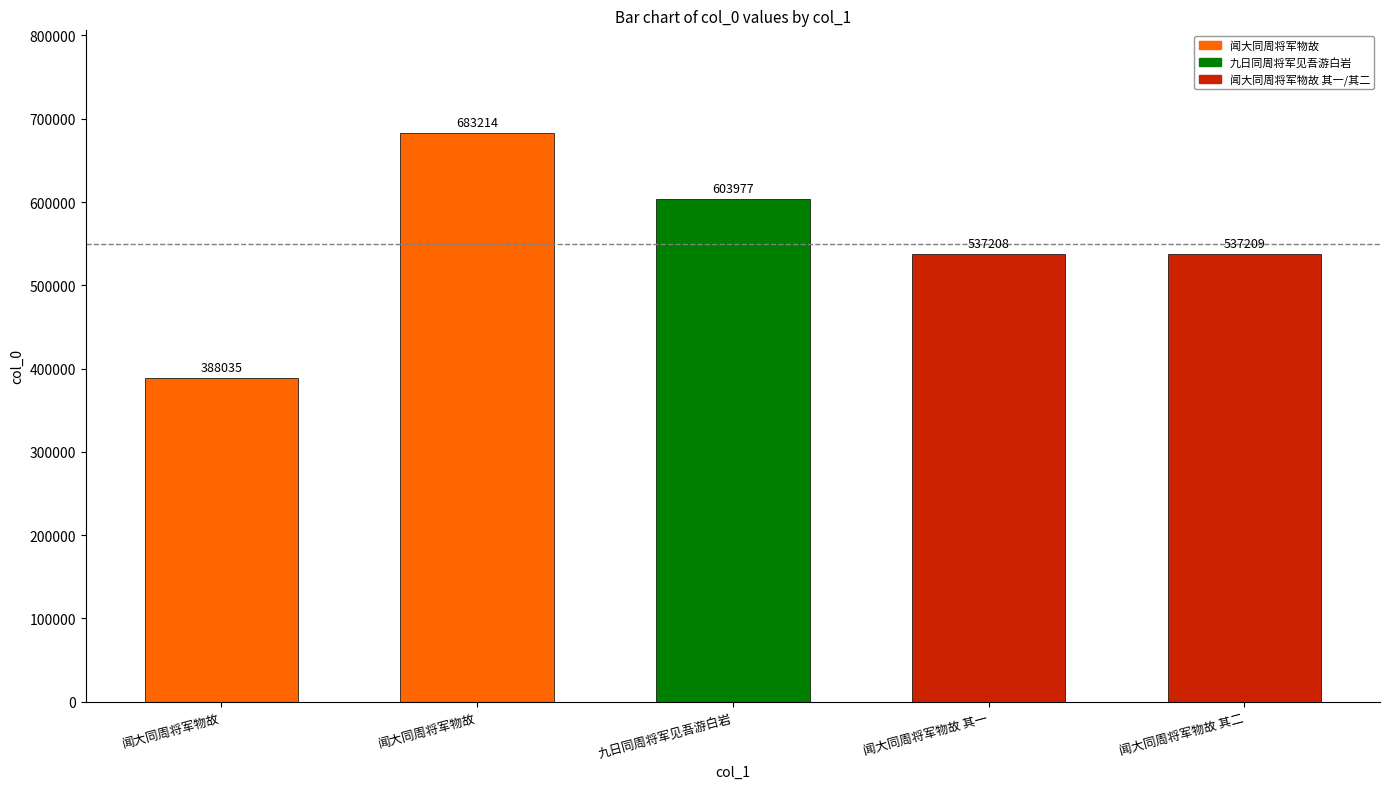

List the labels in order of value, largest first.

闻大同周将军物故, 九日同周将军见吾游白岩, 闻大同周将军物故 其二, 闻大同周将军物故 其一, 闻大同周将军物故